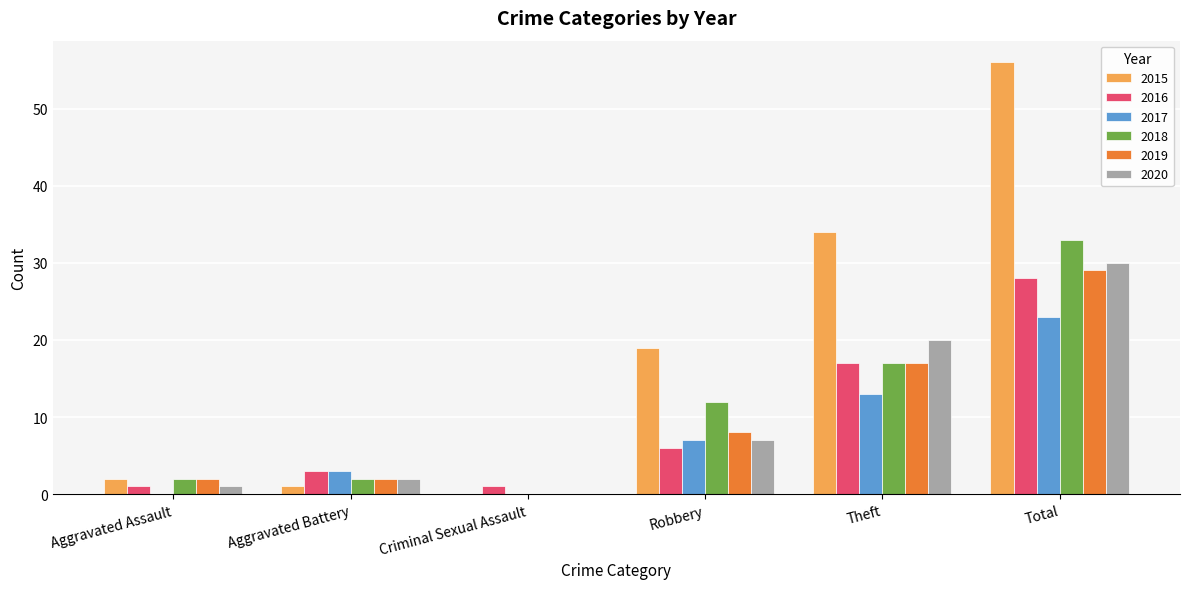

Is the value of 2017 at Aggravated Assault greater than the value of 2015 at Total?

No